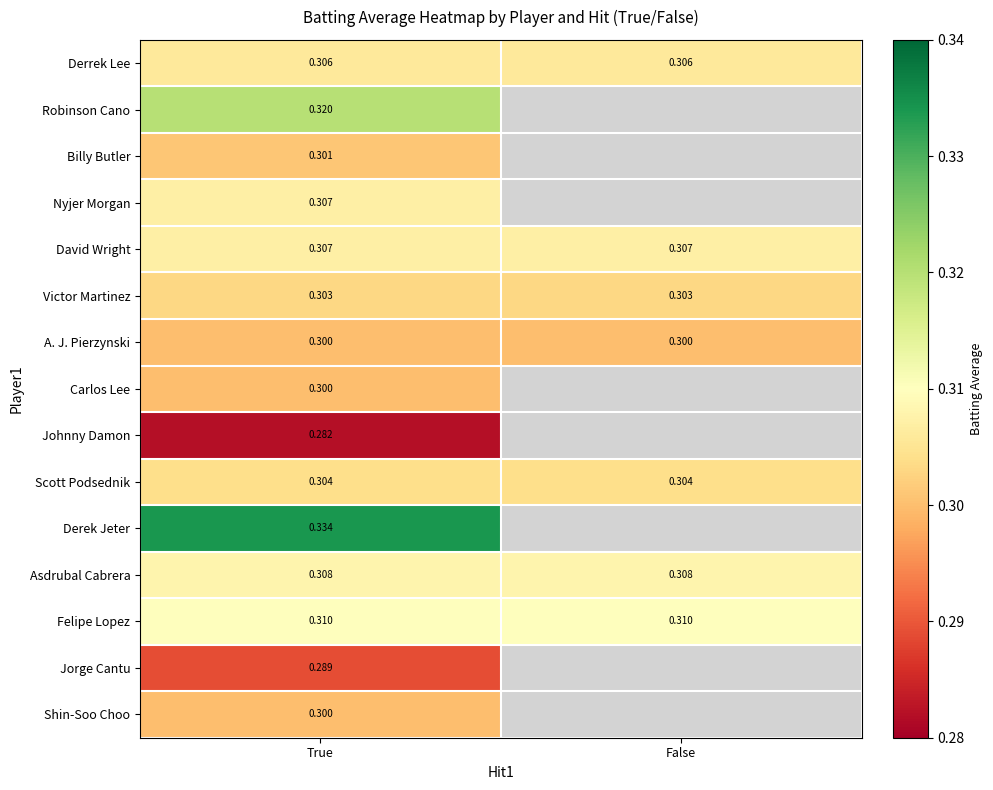

Is the value of Jorge Cantu at True greater than the value of Johnny Damon at True?

Yes